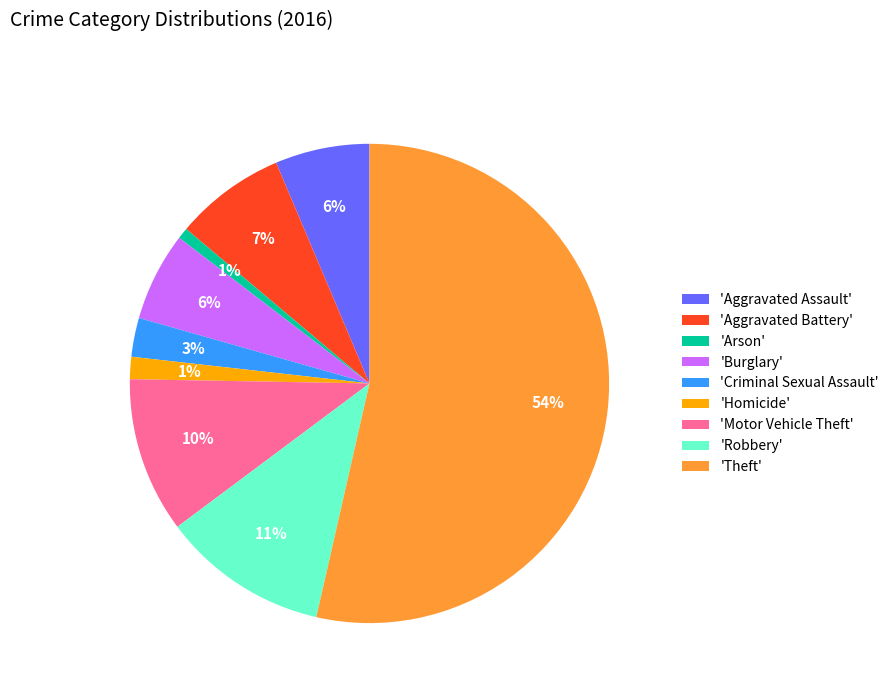

What percentage is the 'Aggravated Battery' slice, to the nearest percent?

7%